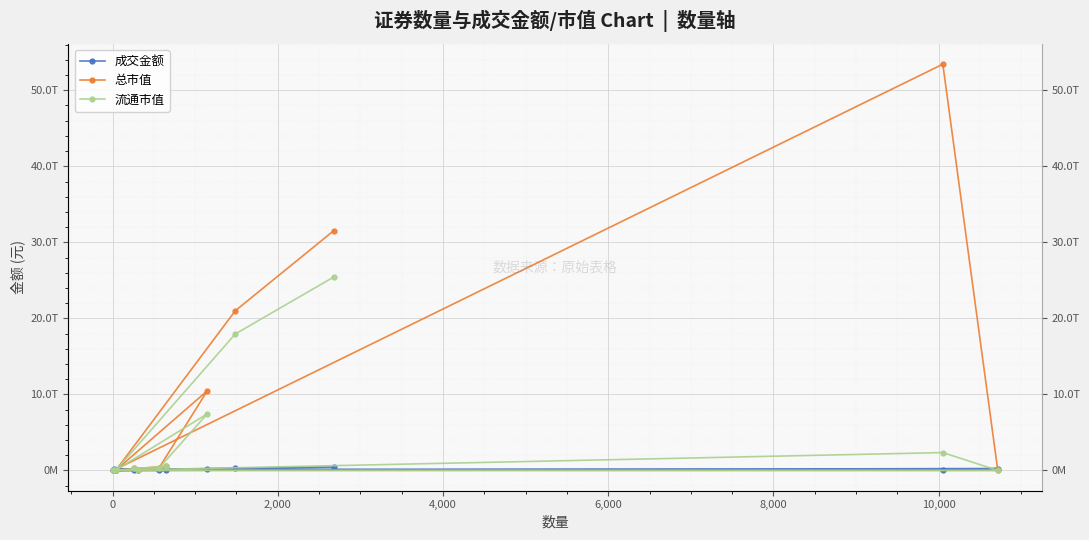

What is the difference between the maximum and minimum values in the 总市值 series?

53433607658230.8